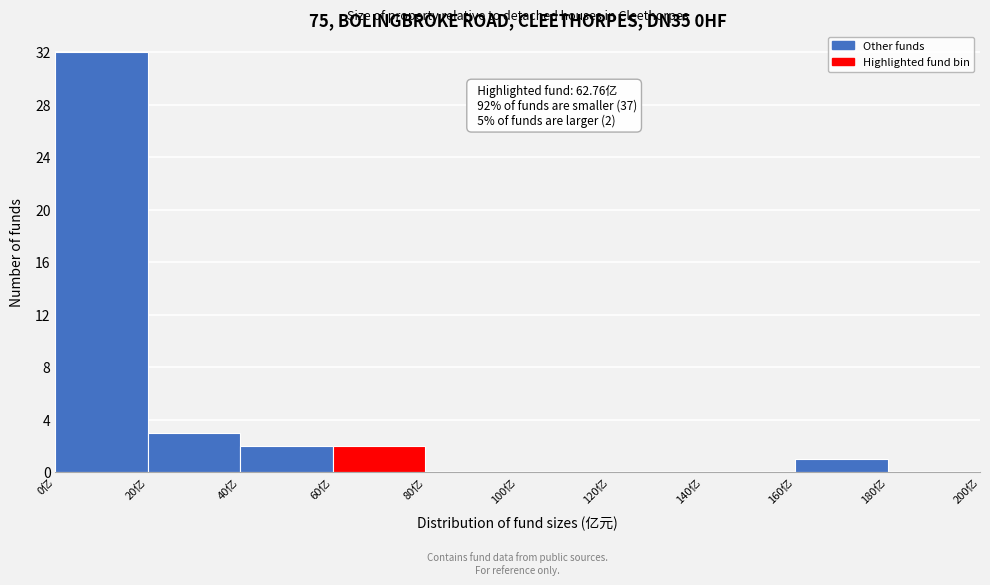

Which range on the x-axis has the tallest bar?

0 to 20